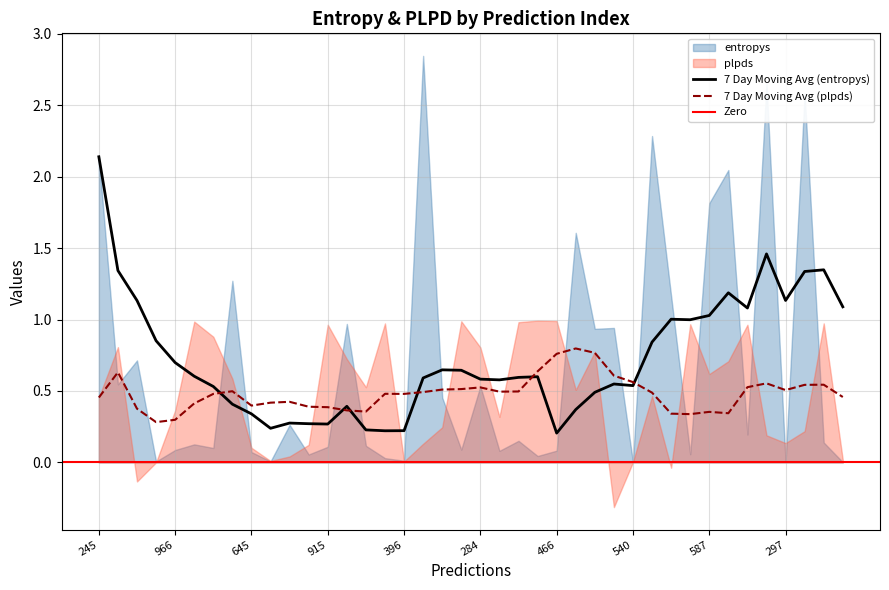

Is the value of entropys at 985 greater than the value of plpds at 242?

No